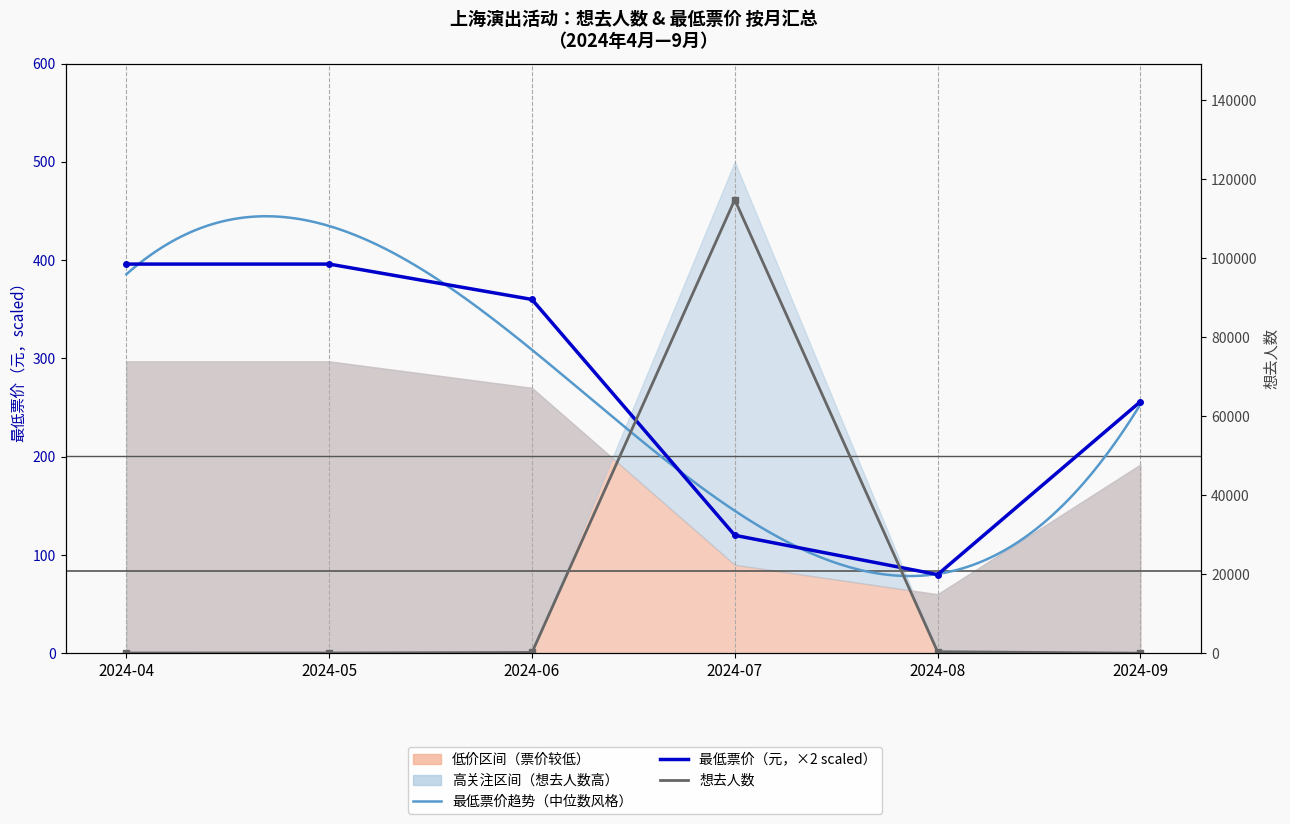

Between 2024-09 and 2024-08, which is larger?

2024-08